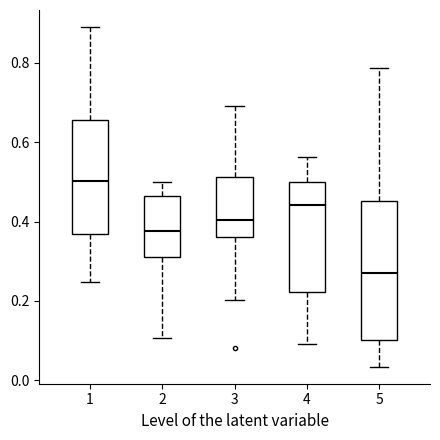

Where does the median line of the box at x = 4 sit on the y-axis? The values are not printed on the chart, so give them approximately, as read against the axis.

0.44